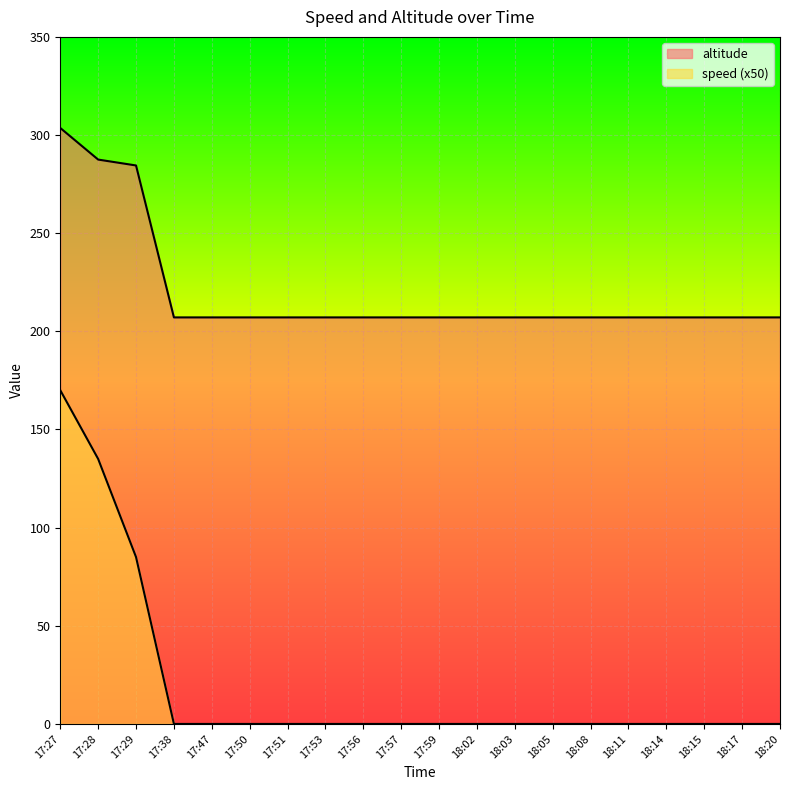

Reading right to left, list all the values displayed in this chart.

speed: 0.0	0.0	0.0	0.0	0.0	0.0	0.0	0.0	0.0	0.0	0.0	0.0	0.0	0.0	0.0	0.0	0.0	85.0	135.0	170.0
altitude: 207.1	207.1	207.1	207.1	207.1	207.1	207.1	207.1	207.1	207.1	207.1	207.1	207.1	207.1	207.1	207.1	207.1	284.5	287.5	303.6